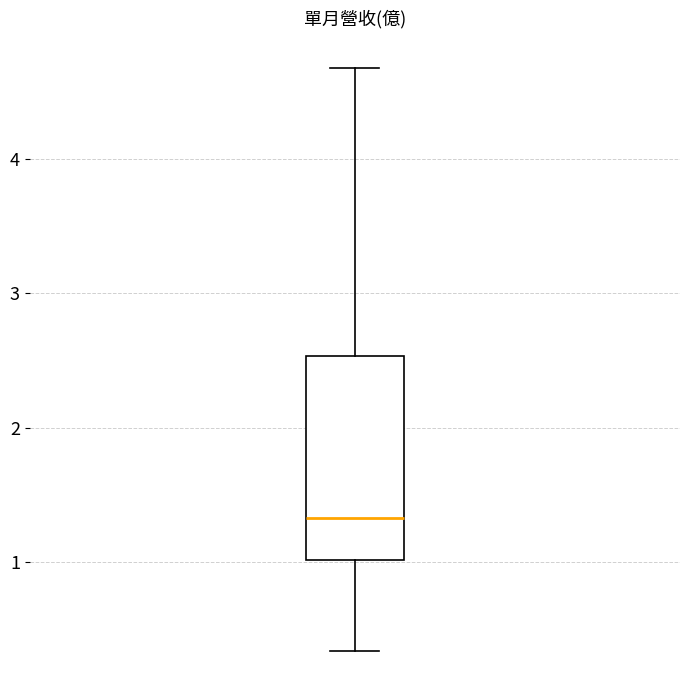

Read this box plot against the y-axis: the position of the median line, the range covered by the box, and the ends of both whiskers. The values are not printed on the chart, so give them approximately, as read against the axis.

median 1.3, box 1.0 to 2.5, whiskers 0.3 to 4.7